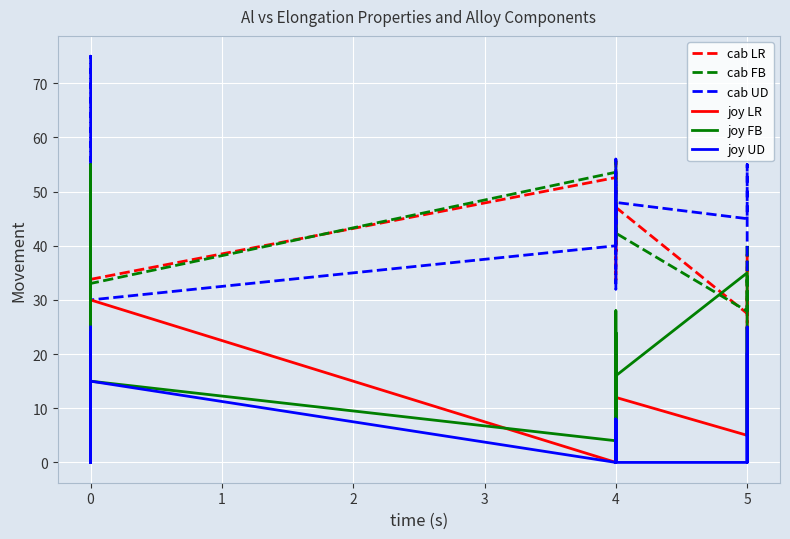

What is the value of the cab UD point at the 23rd from the left?

52.0